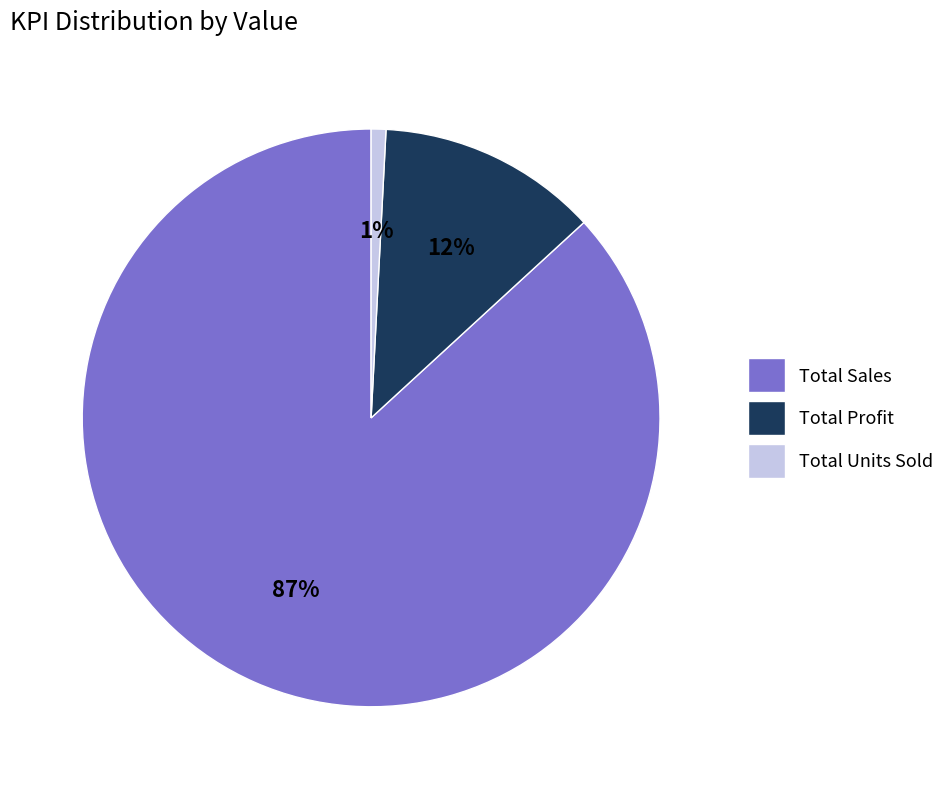

Which slice is the largest?

Total Sales